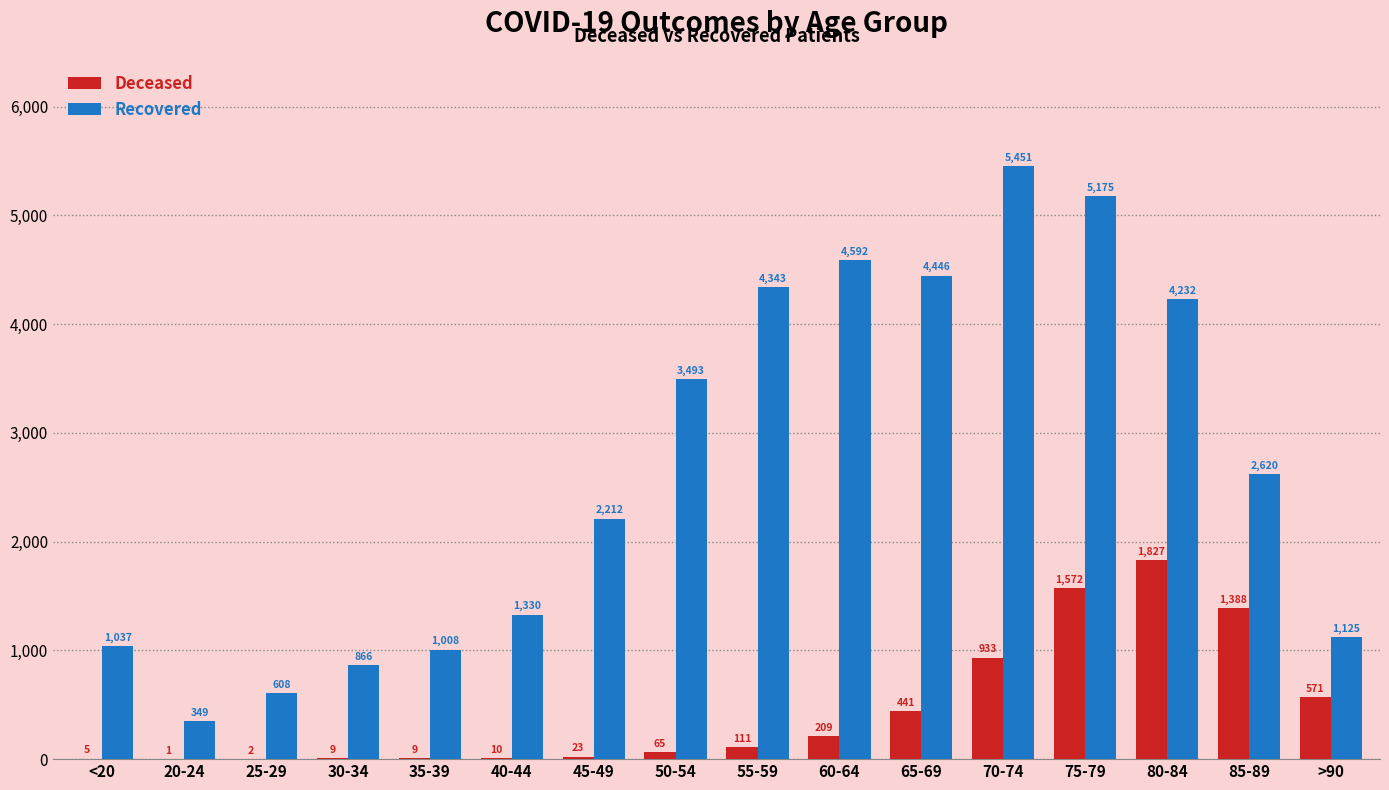

What is the maximum value shown in the chart?

5451